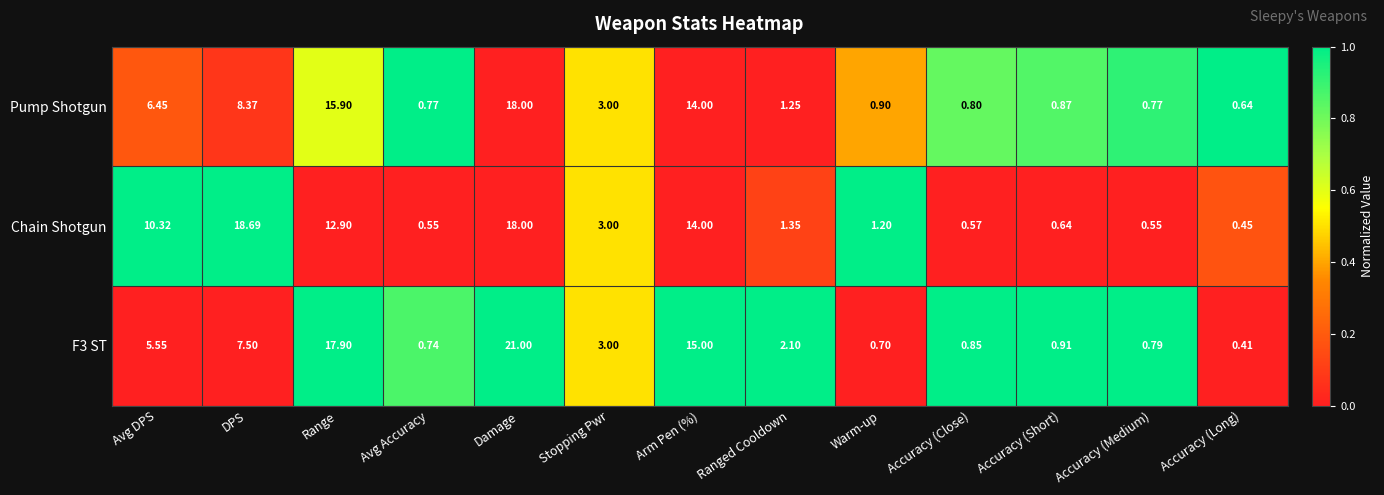

Rank the series by their maximum value, from highest to lowest.

F3 ST, Chain Shotgun, Pump Shotgun